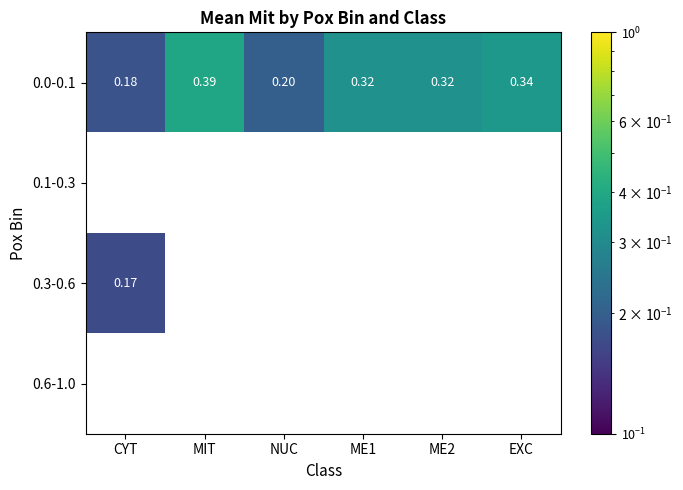

Count the number of data series in this chart.

4